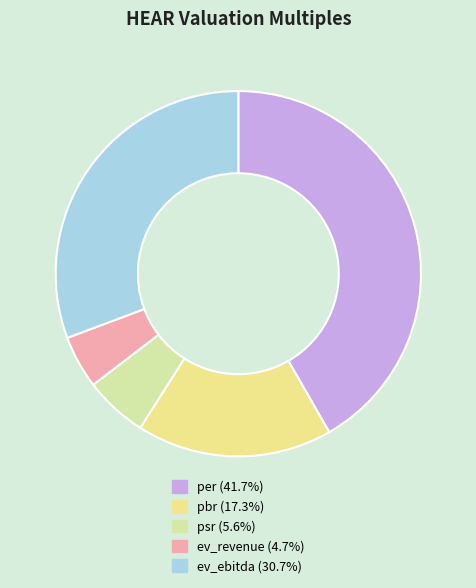

How many slices are in this pie chart?

5